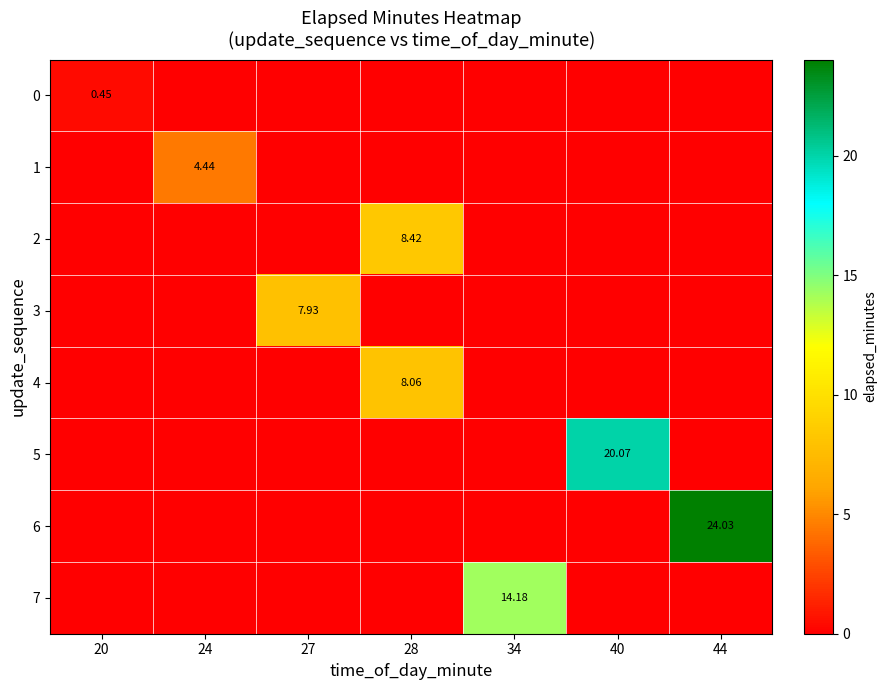

Is the value of 6 at 44 greater than the value of 7 at 34?

Yes